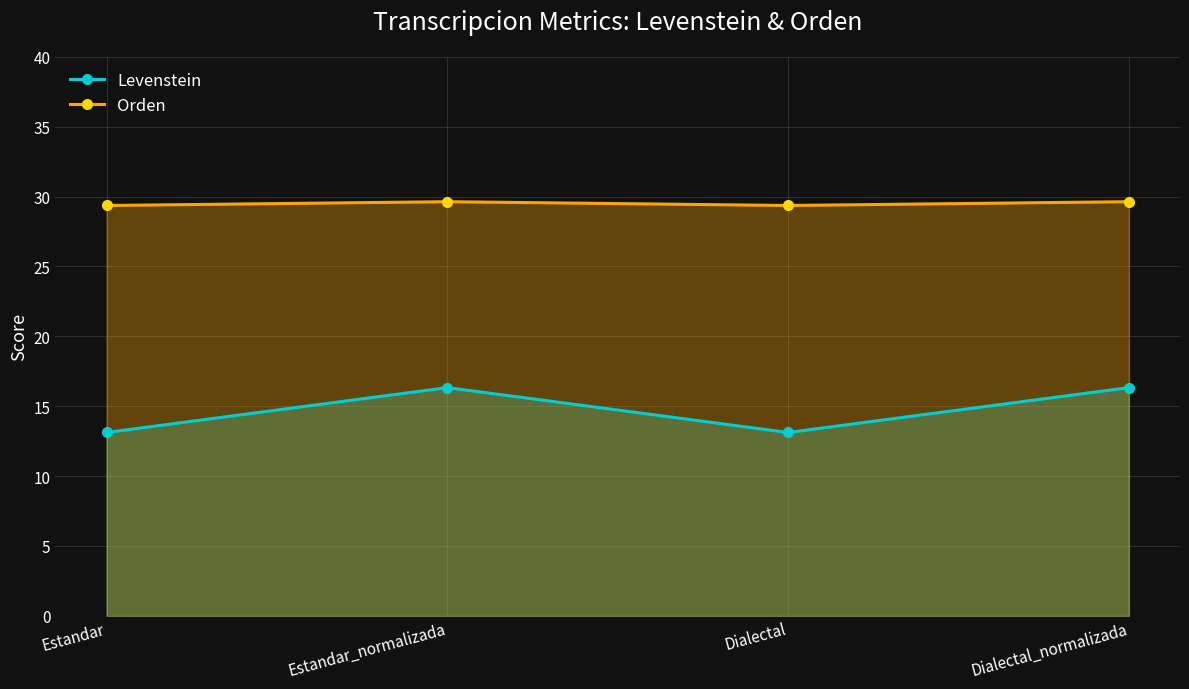

At which category does Levenstein reach its first local peak?

Estandar_normalizada